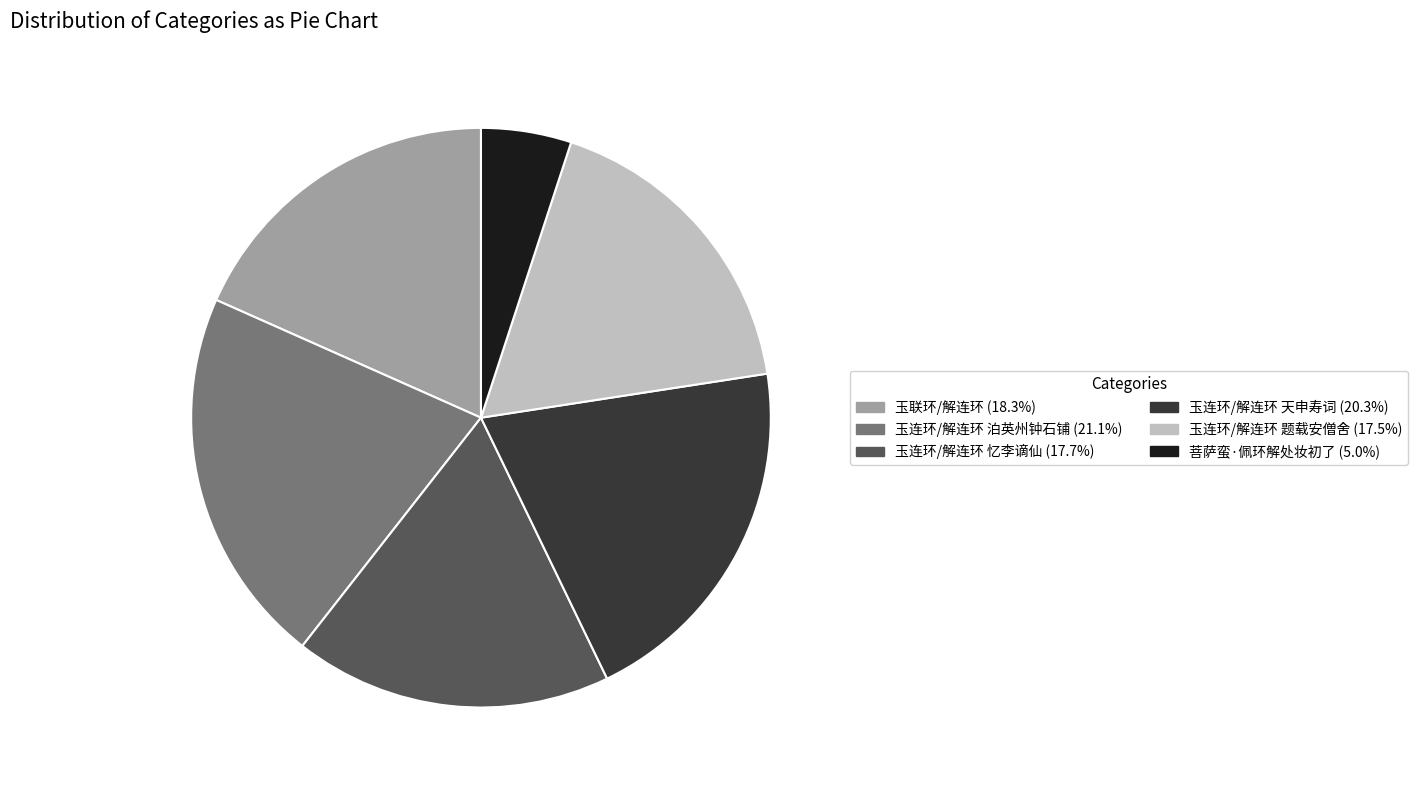

Does 玉连环/解连环 忆李谪仙 account for over 50% of the chart?

No